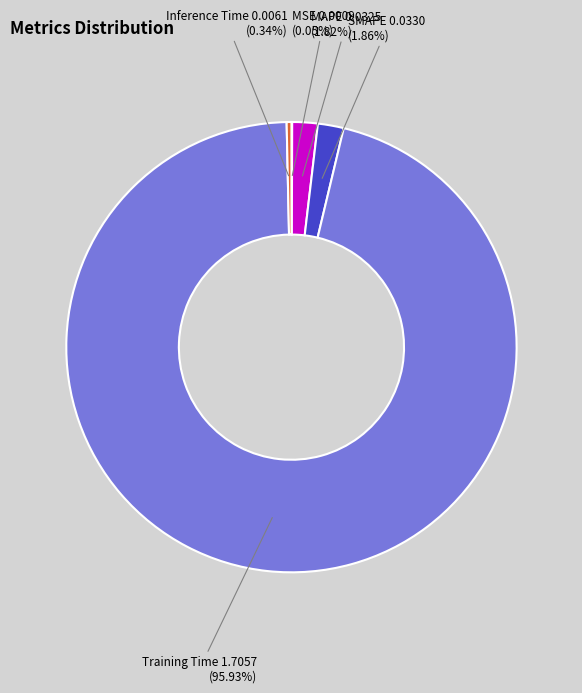

What percentage is the MAPE slice, to the nearest percent?

2%